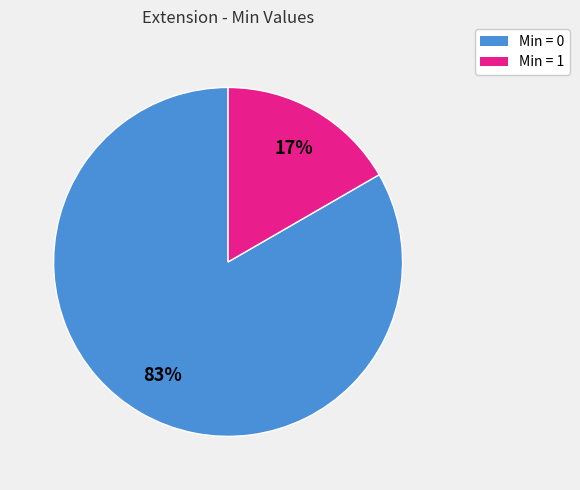

Count the number of slices in the pie.

2